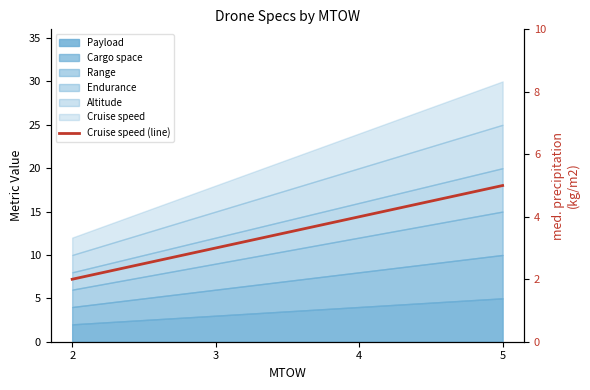

Count the number of categories in the chart.

4